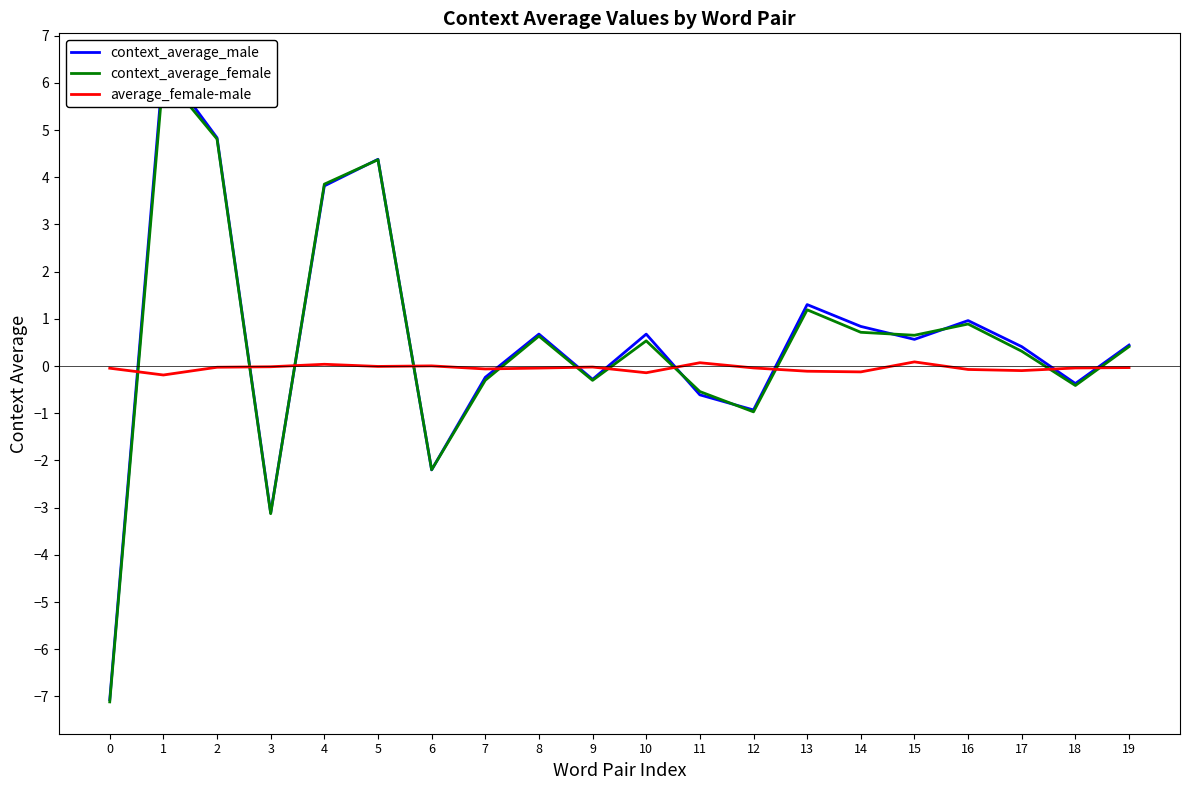

How many values in context_average_female are above zero?

12